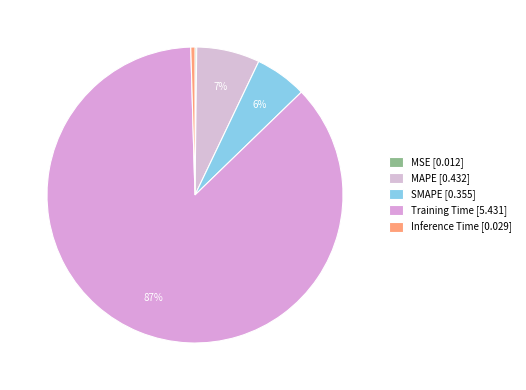

What is the smallest slice in the pie chart?

MSE